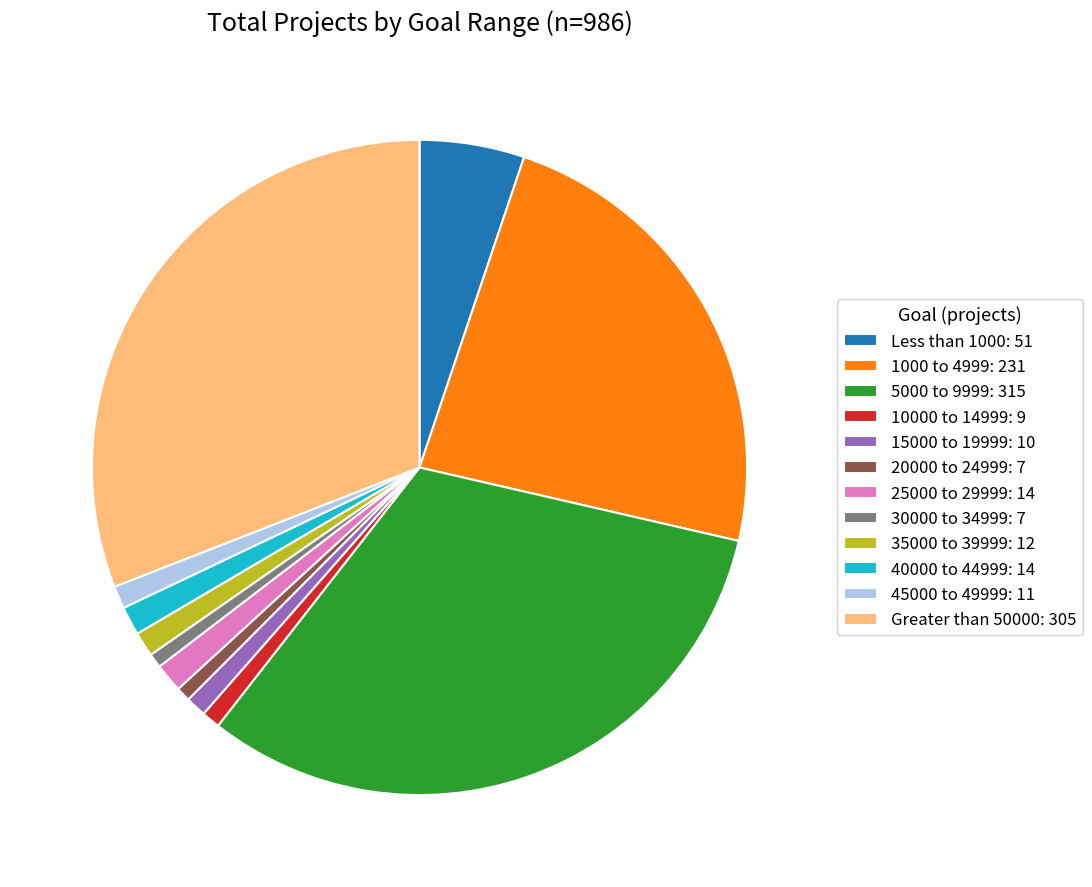

Approximately how many times larger is the value at 5000 to 9999: 315 compared to 45000 to 49999: 11?

28.6